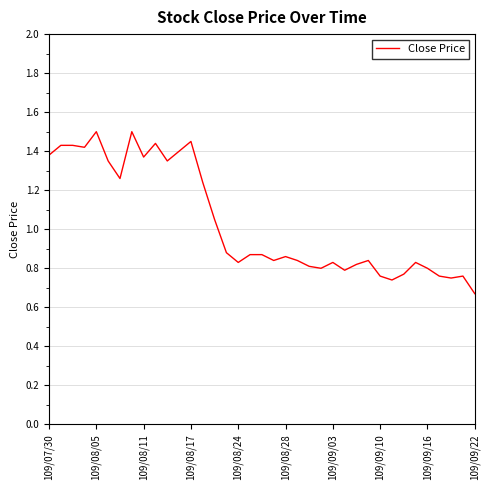

What is the maximum value shown in the chart?

1.5